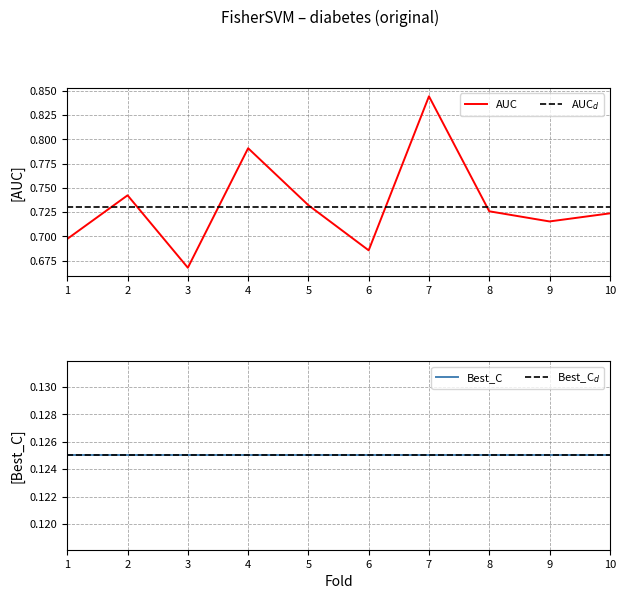

What is the minimum value shown in the chart?

0.7